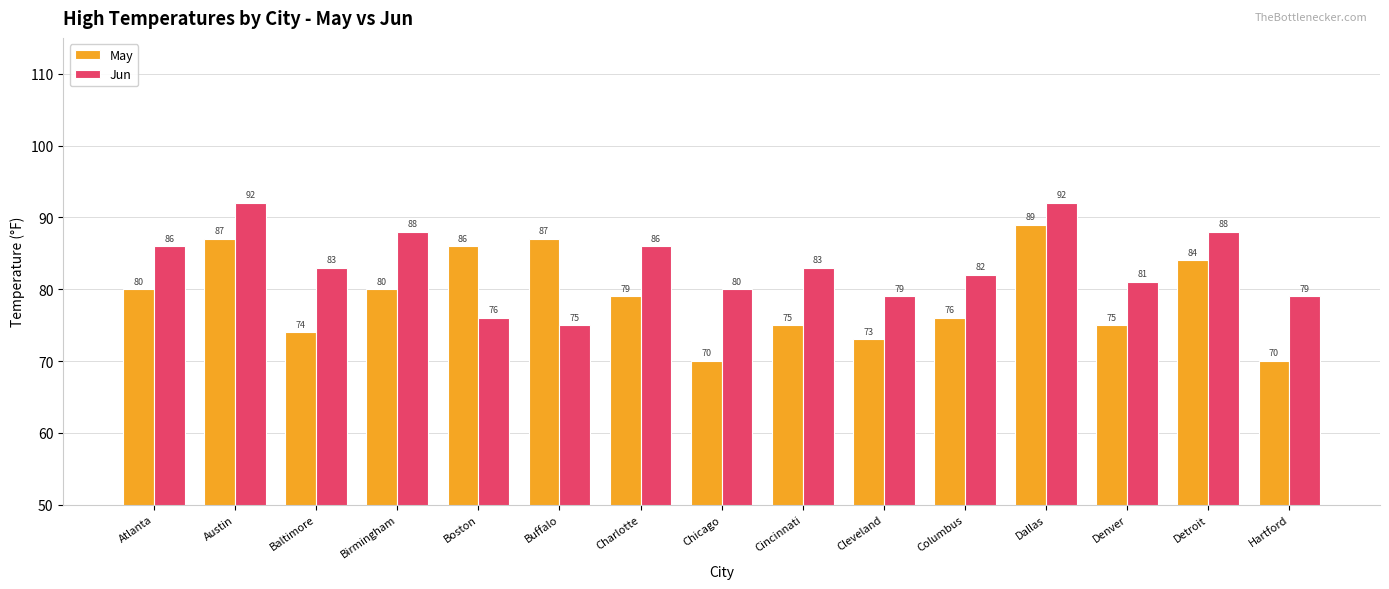

Reading right to left, what are all the values shown in this chart?

May: 70	84	75	89	76	73	75	70	79	87	86	80	74	87	80
Jun: 79	88	81	92	82	79	83	80	86	75	76	88	83	92	86